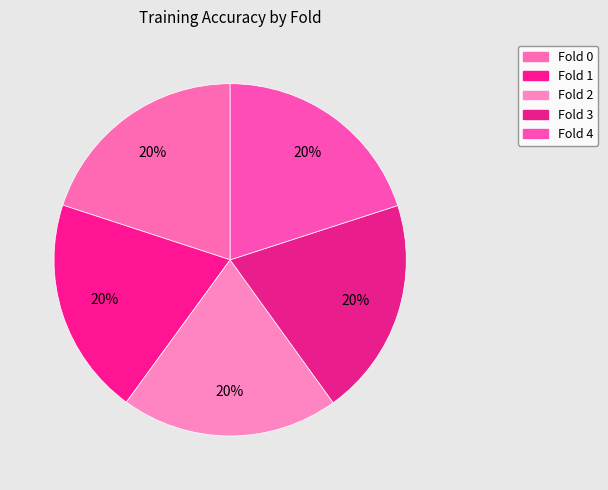

How many slices are in this pie chart?

5